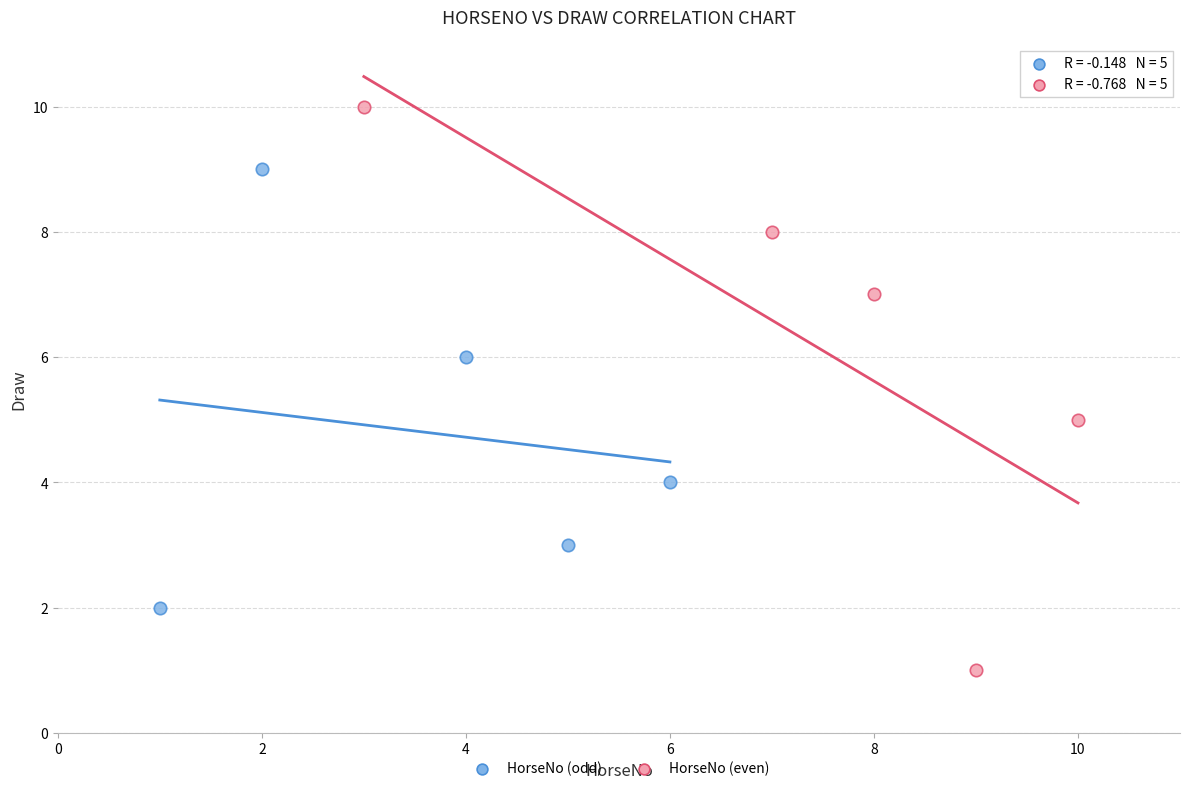

Which series reaches the minimum Y coordinate?

HorseNo (even)